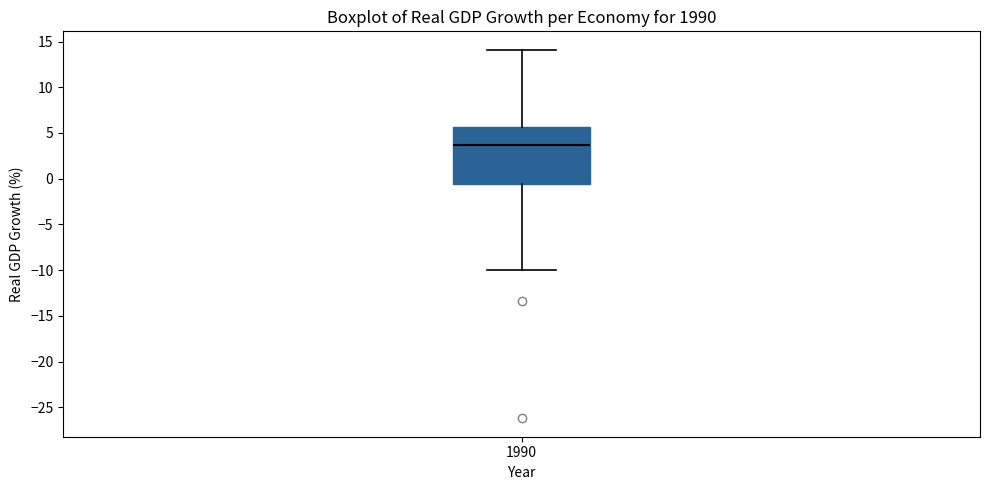

Read this box plot against the y-axis: the position of the median line, the range covered by the box, and the ends of both whiskers. The values are not printed on the chart, so give them approximately, as read against the axis.

median 3.5, box -0.5 to 5.5, whiskers -10.0 to 14.0